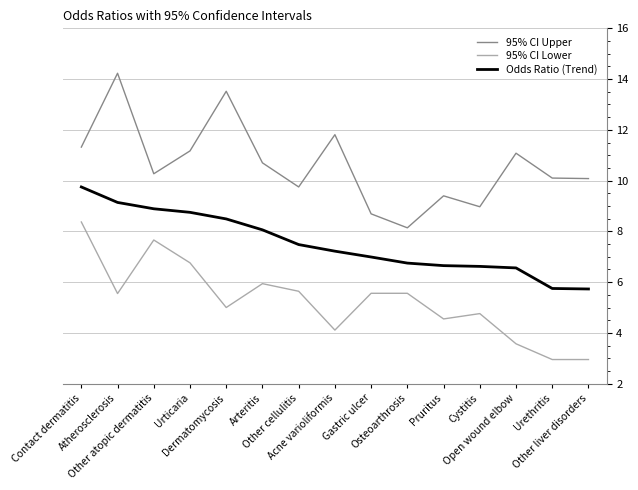

True or false: 95% CI Lower and Odds Ratio (Trend) intersect in this chart.

False